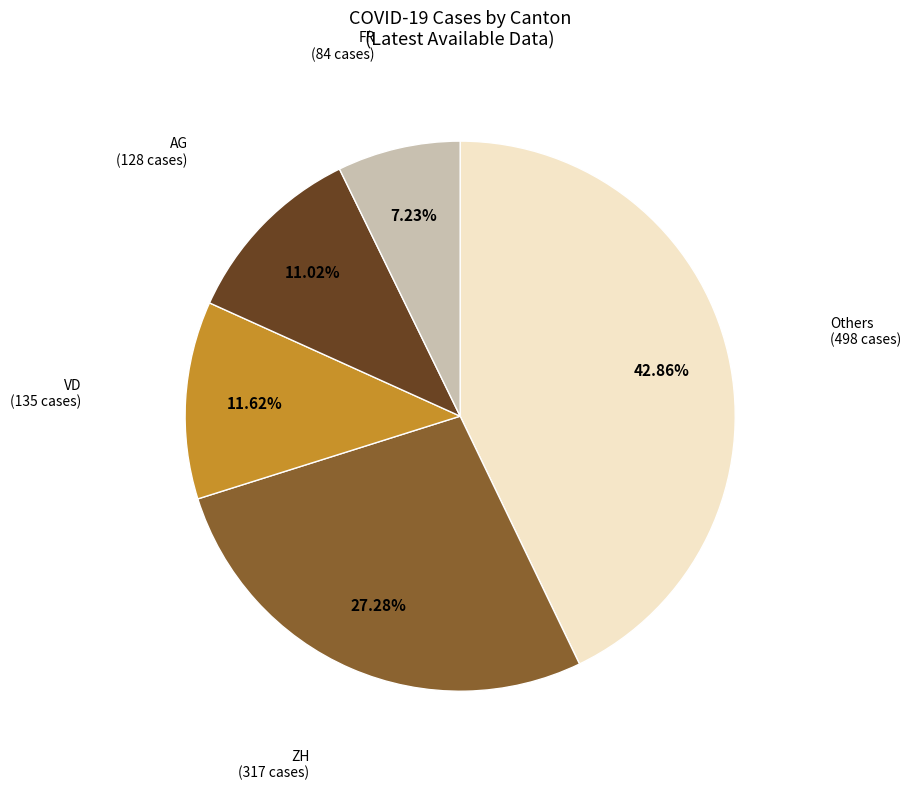

Is there a majority slice in this chart?

No